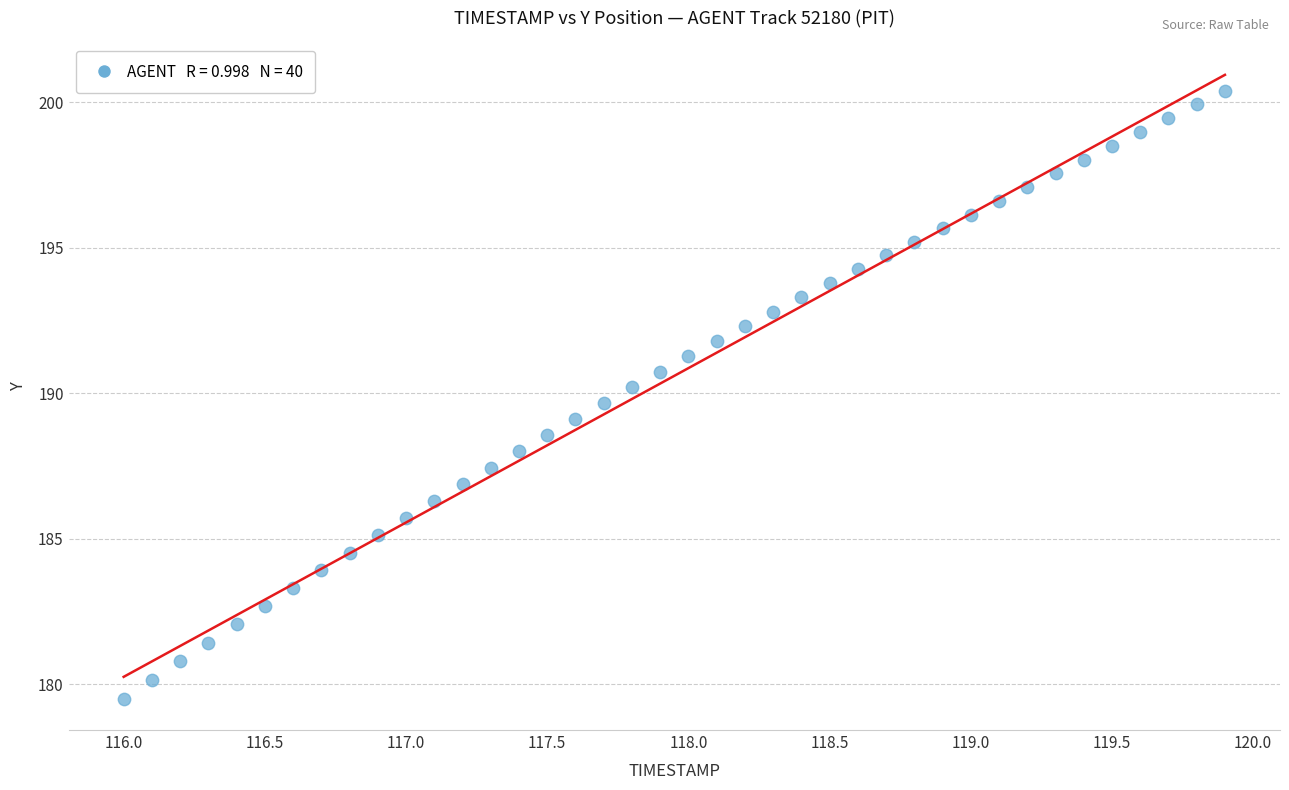

What is the range of X values (max minus min)?

3.9